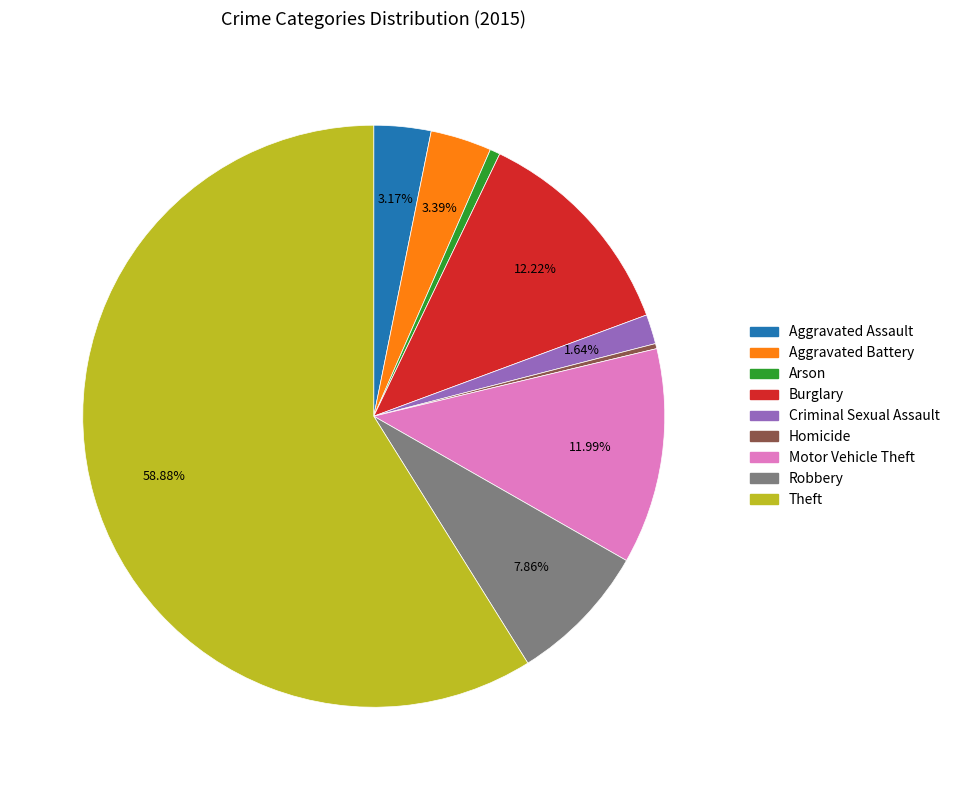

Which slice represents more than half of the pie?

Theft